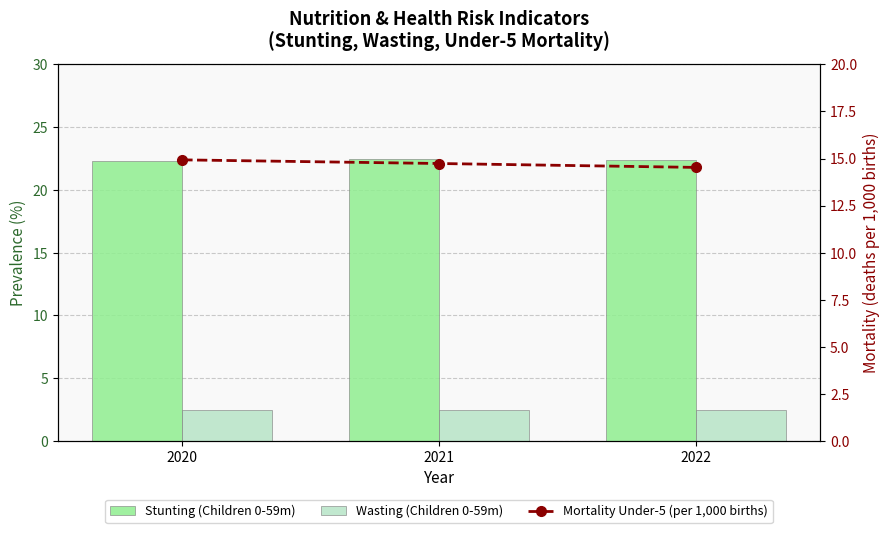

At how many categories does at least one series exceed 4?

3